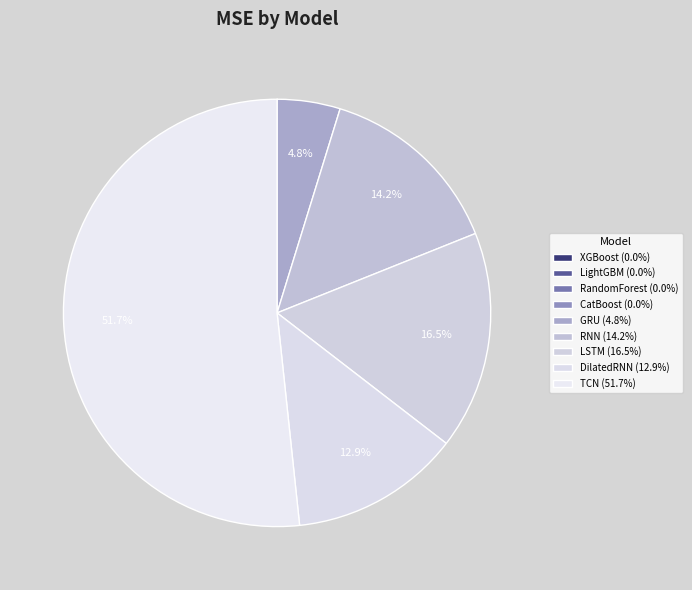

Rank the categories by value from lowest to highest.

XGBoost, LightGBM, RandomForest, CatBoost, GRU, DilatedRNN, RNN, LSTM, TCN